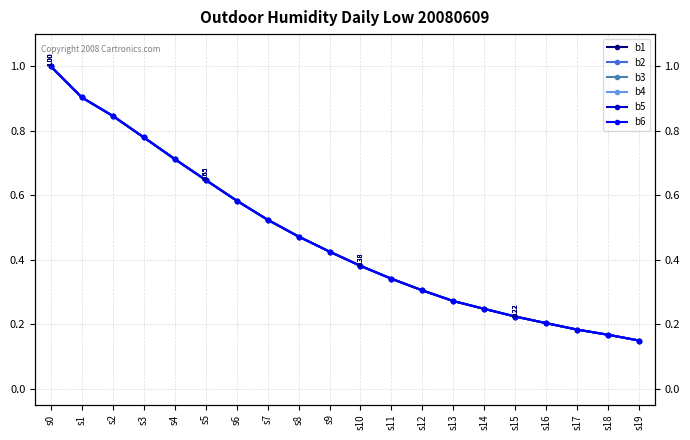

The b6 series shows 0.2 at s0. True or false?

False